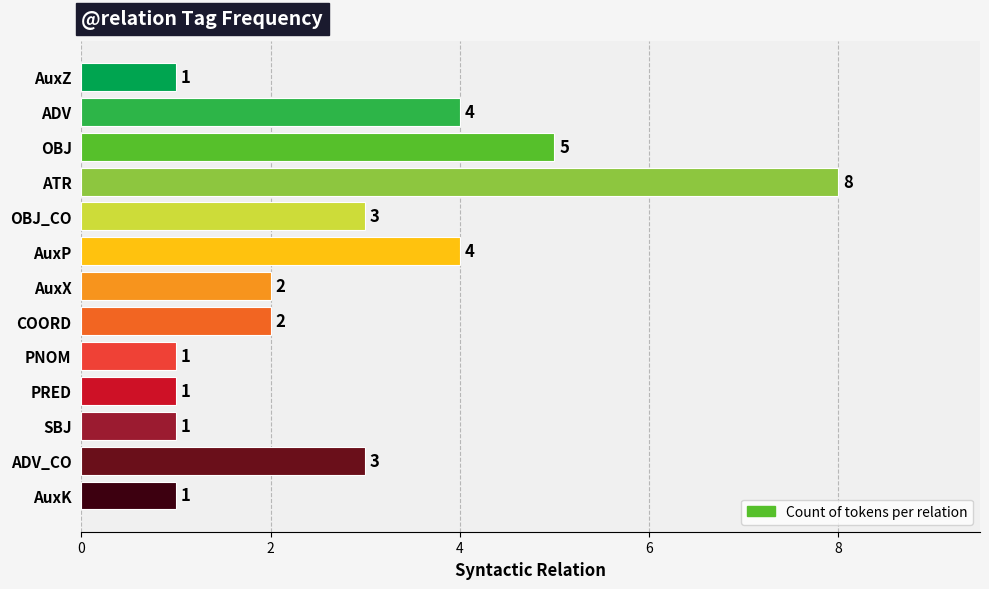

True or false: the data shows 2 at AuxX.

True